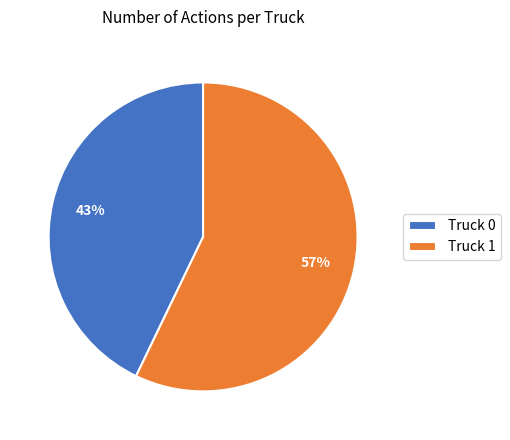

To the nearest percent, what is the average slice percentage?

50%